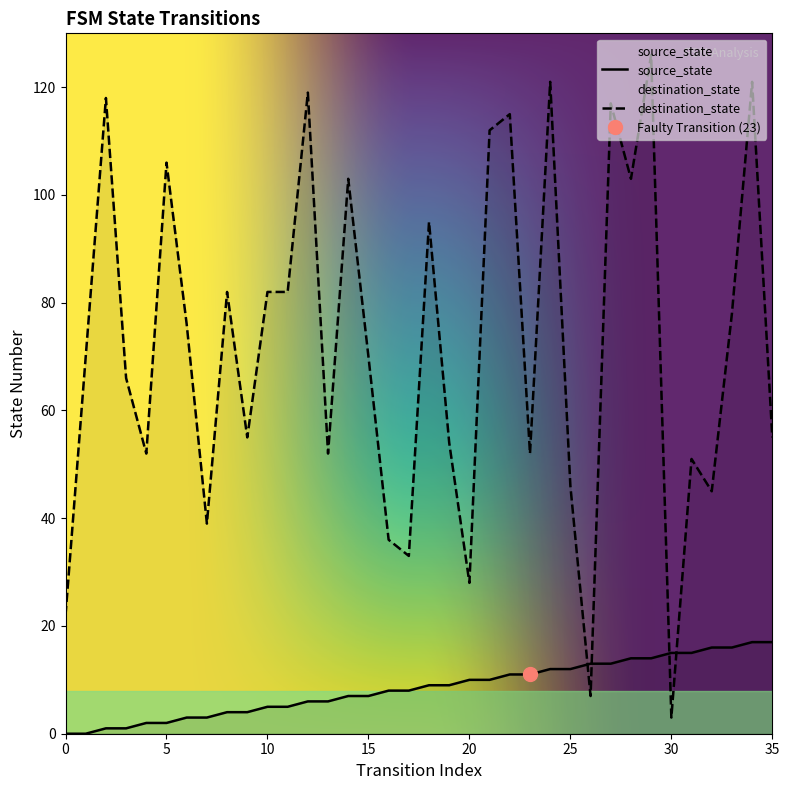

In destination_state, how many points are lower than both neighbors (excluding endpoints)?

11